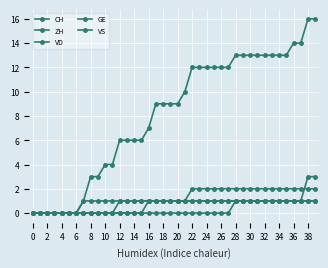

List the series in order of their peak value, lowest first.

GE, VS, VD, ZH, CH